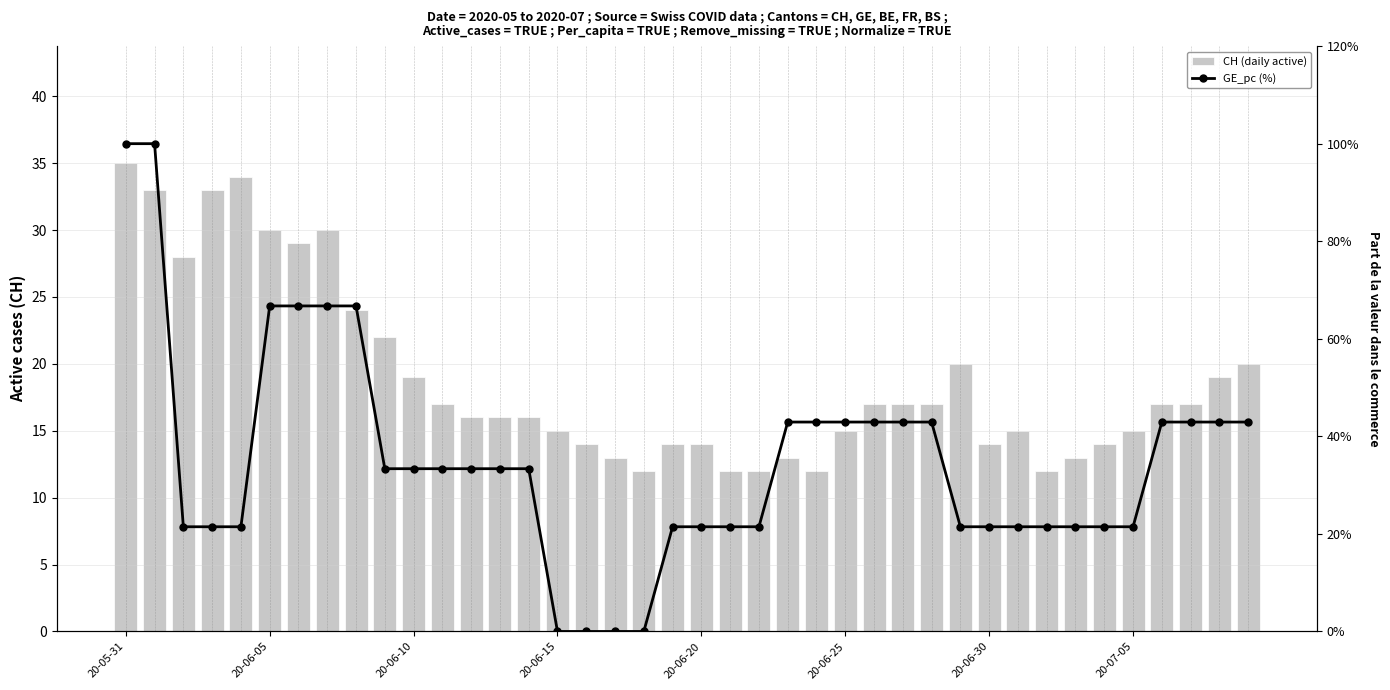

What is the difference between the highest and lowest values at 14?

17.4